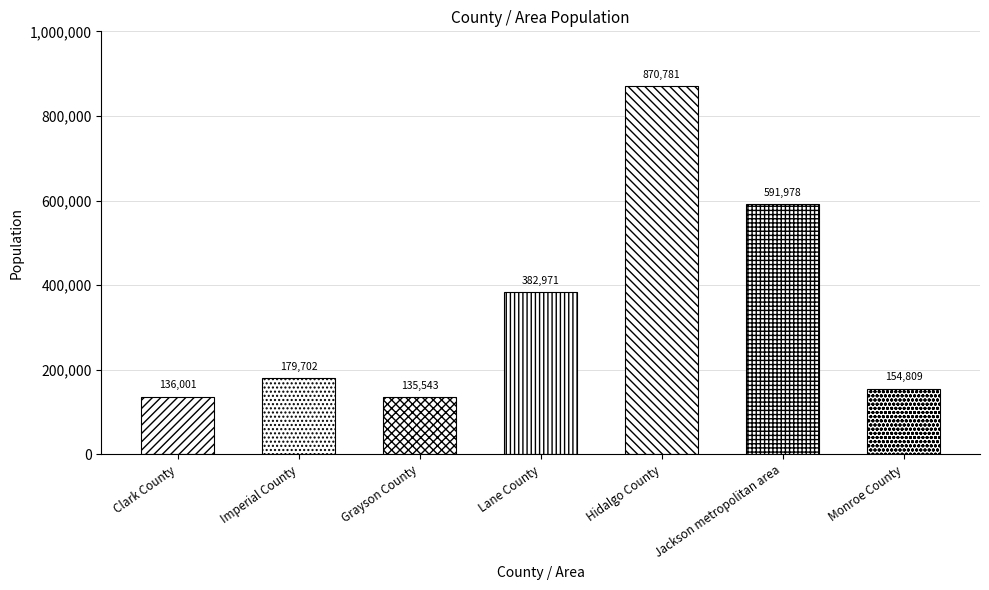

What is the label of the 2nd bar from the right?

Jackson metropolitan area